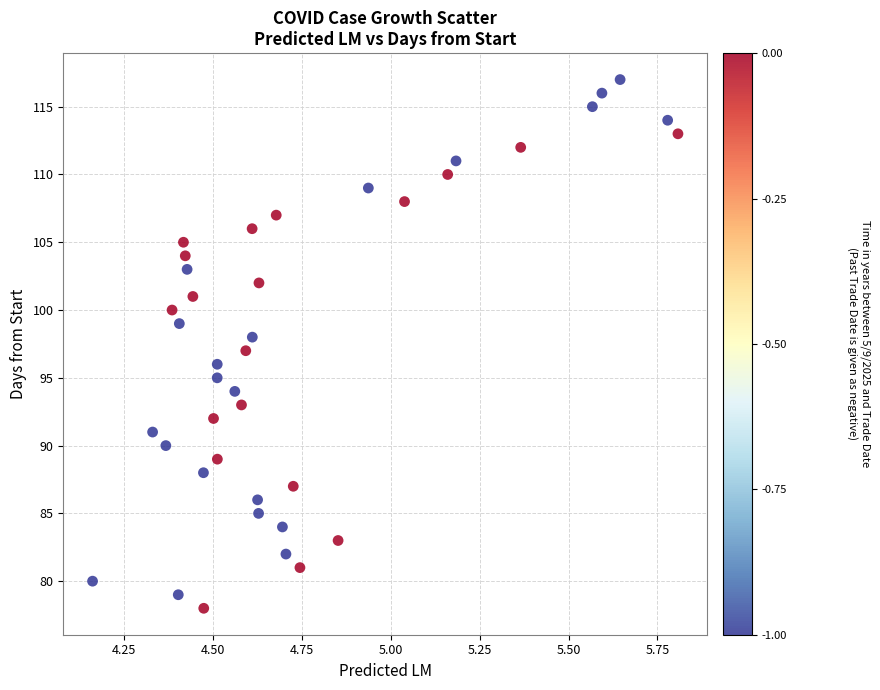

What is the range of Y values (max minus min)?

39